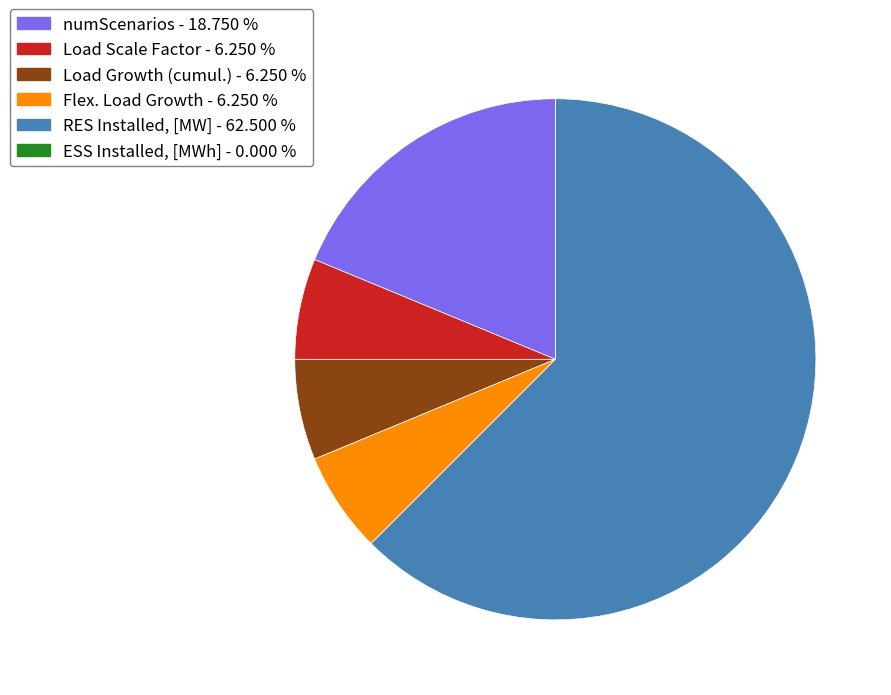

Approximately how many times larger is the value at RES Installed, [MW] compared to Load Growth (cumul.)?

10.0